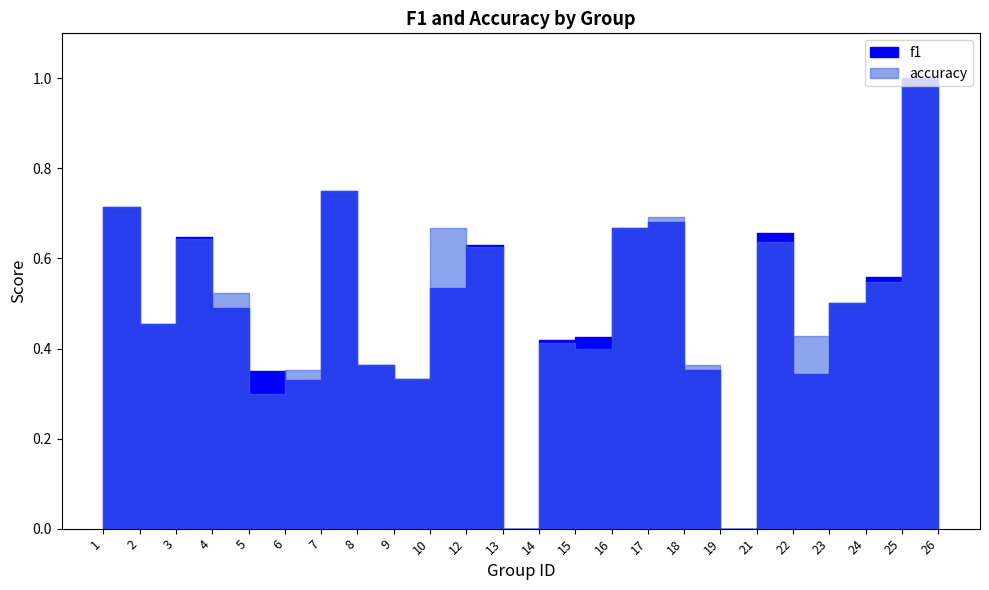

What are all the series names shown in the legend?

f1, accuracy